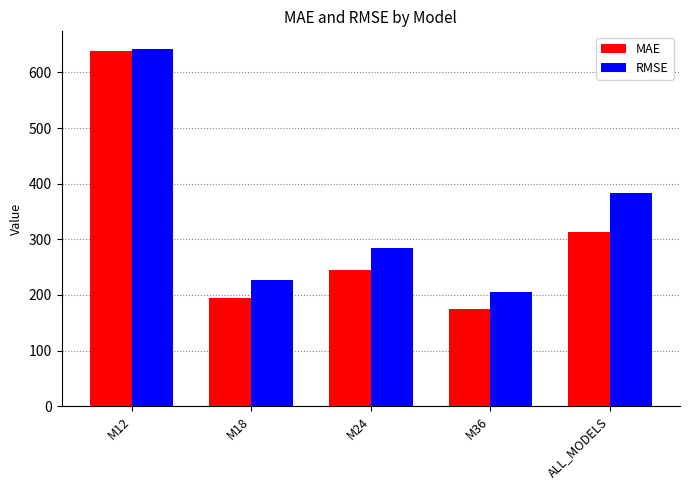

What is the approximate value of RMSE at M18?

226.5